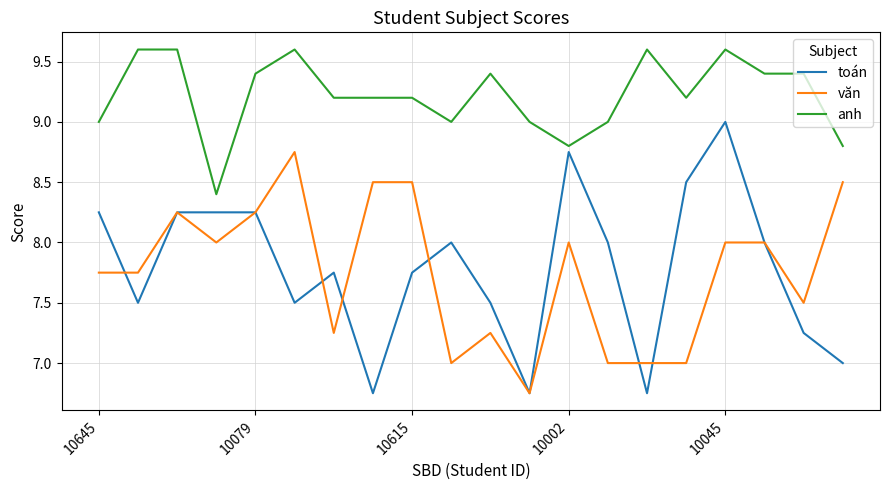

True or false: anh and văn intersect in this chart.

False